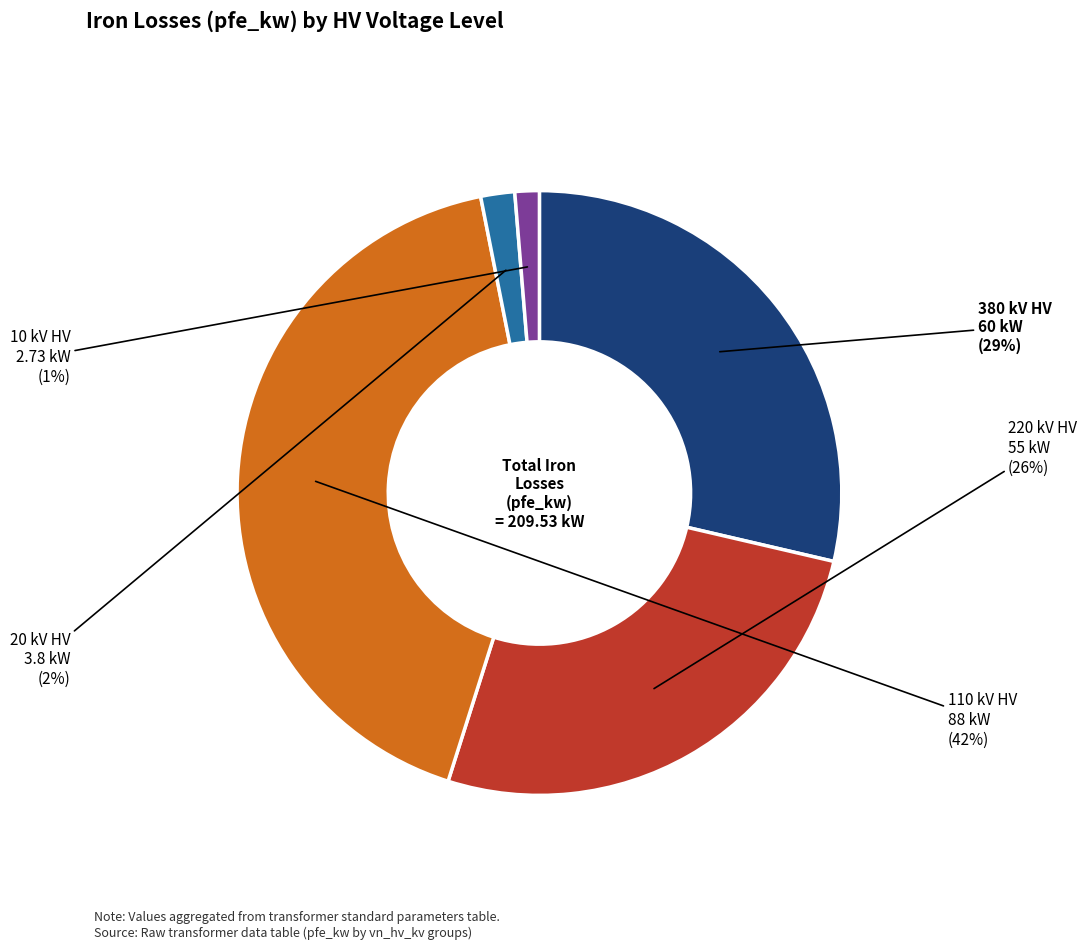

To the nearest percent, what is the average slice percentage?

20%